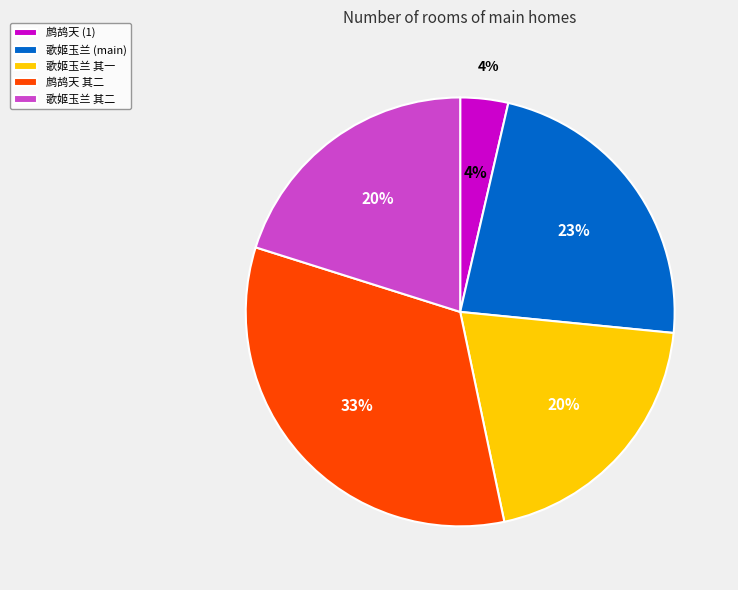

How many slices are in this pie chart?

5